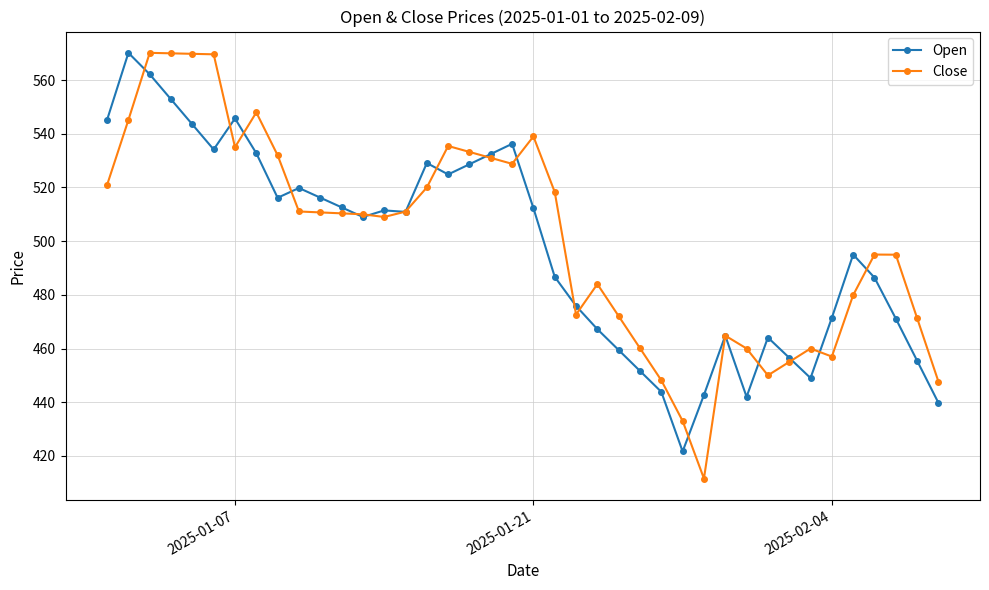

List the series in order of their overall mean, lowest first.

Open, Close